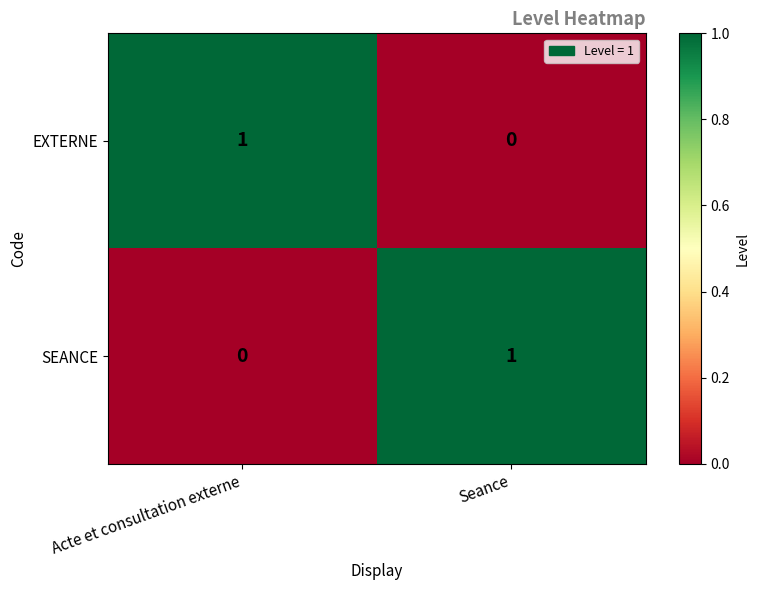

True or false: SEANCE has a value of -1 at Acte et consultation externe.

False